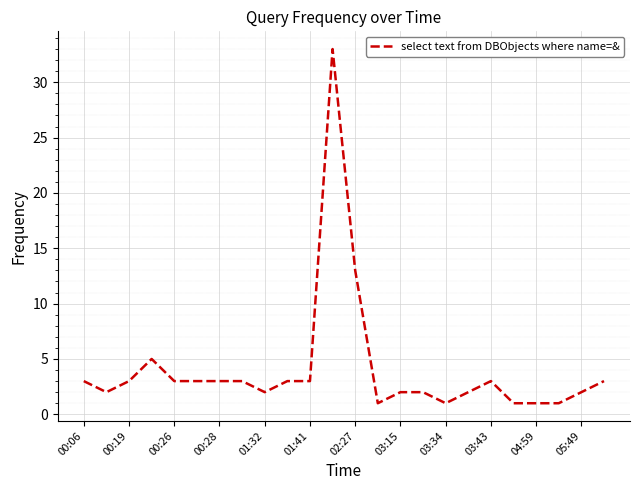

What is the maximum value shown in the chart?

33